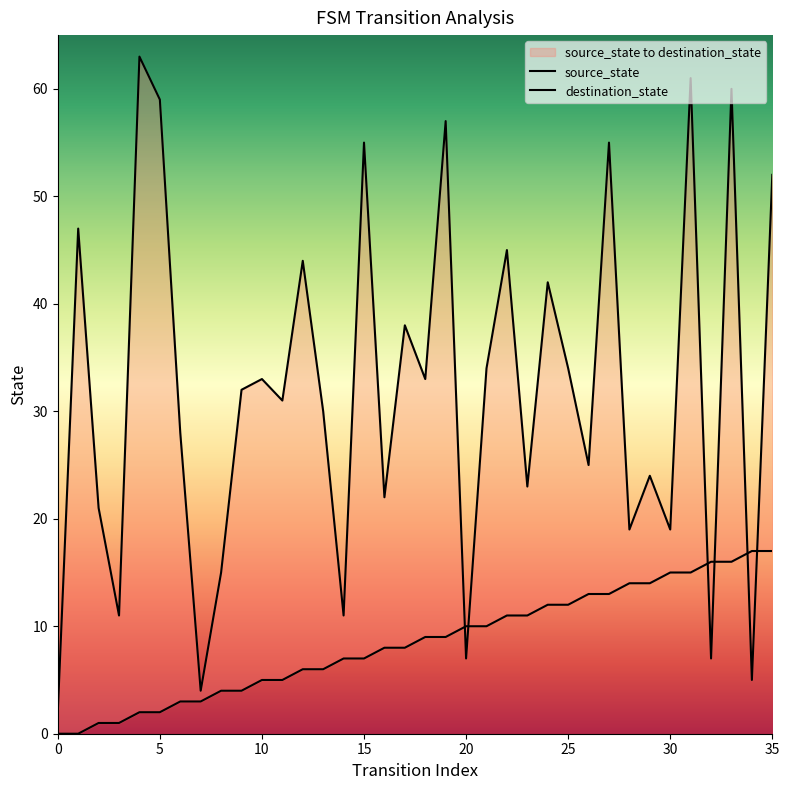

Which series changed the most between 8 and 11?

destination_state